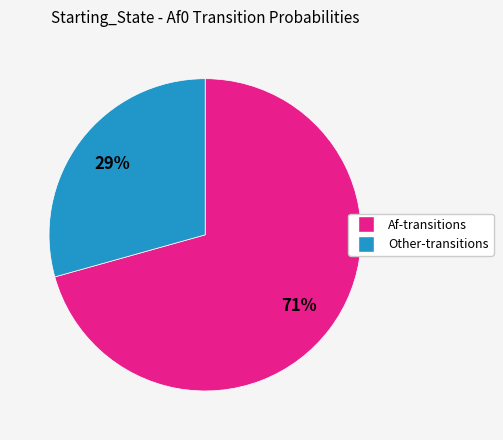

To the nearest percent, what is the average slice percentage?

50%